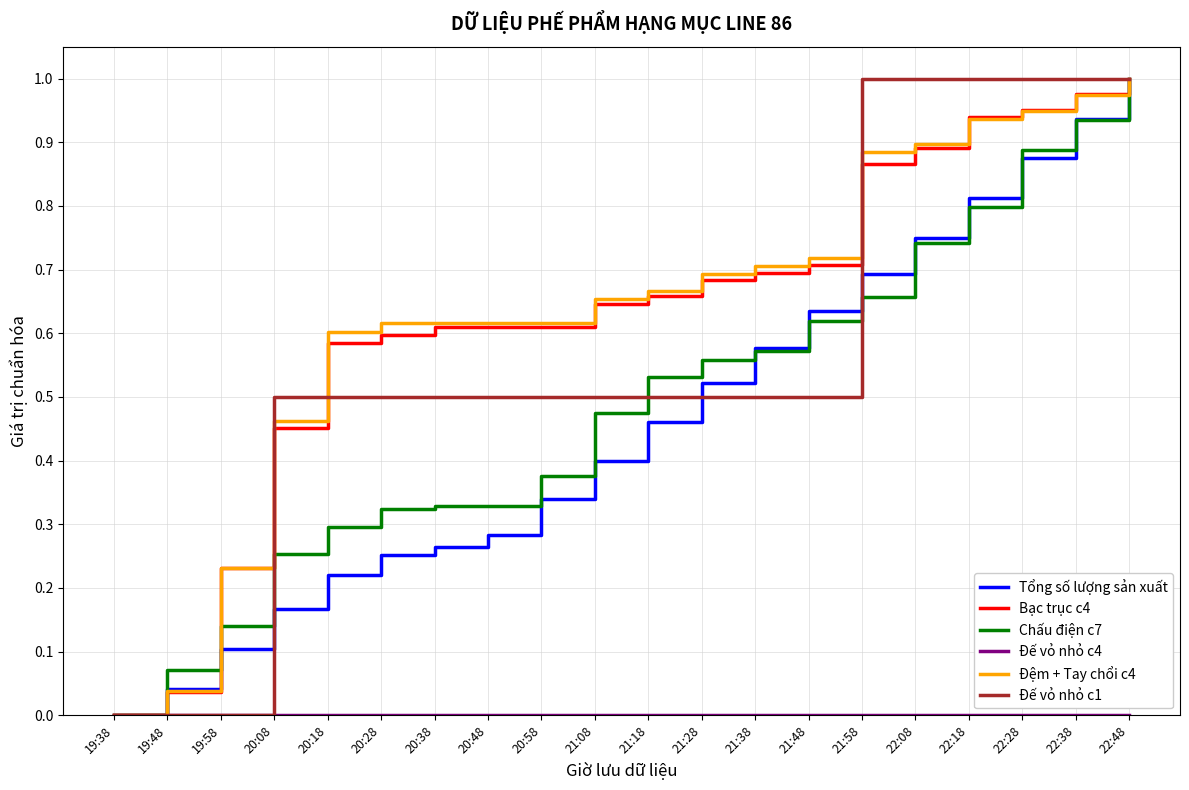

At which category is the sum across all series the highest?

22:48